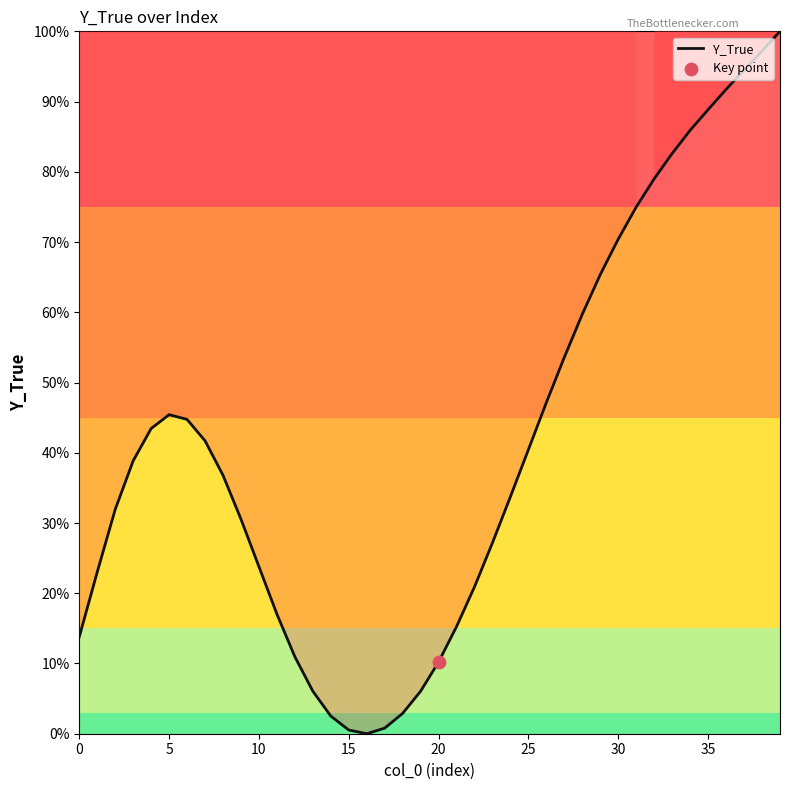

What is the difference between the maximum and minimum values?

100.0